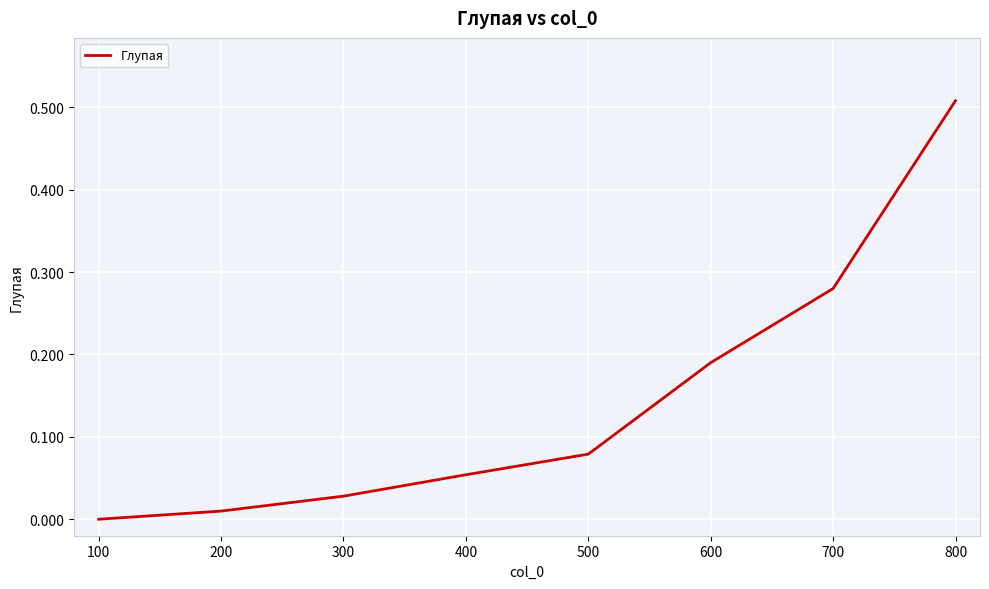

Which label corresponds to the largest value in the chart?

800